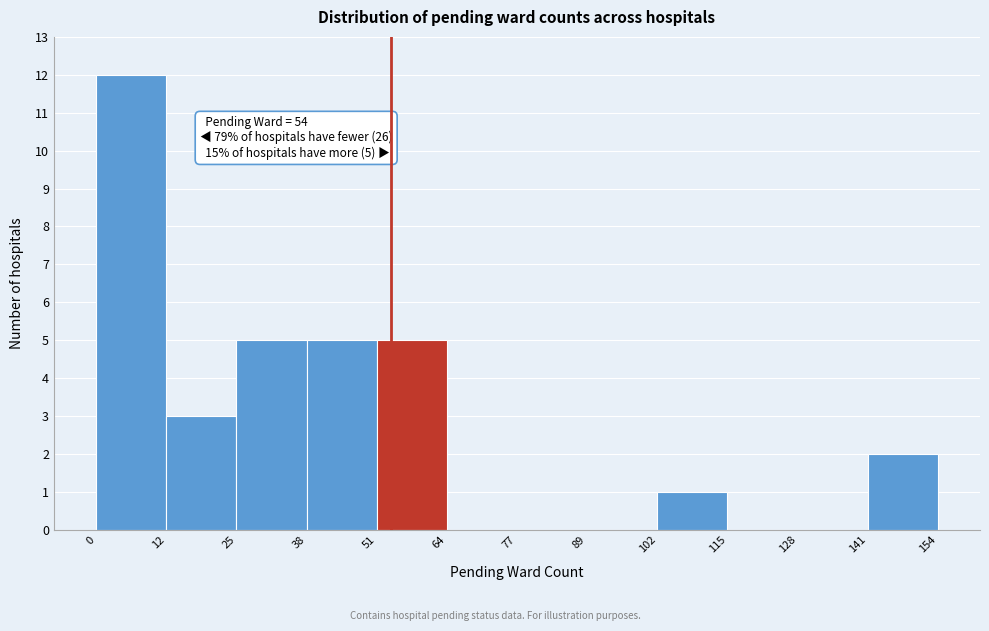

Which range on the x-axis has the tallest bar?

0 to 12